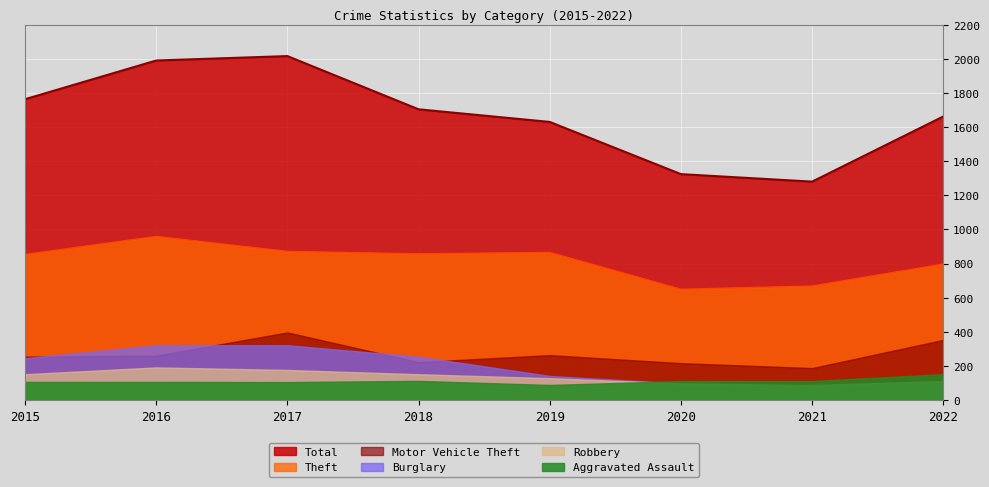

What is the value of the Robbery point at the 6th from the left?

97